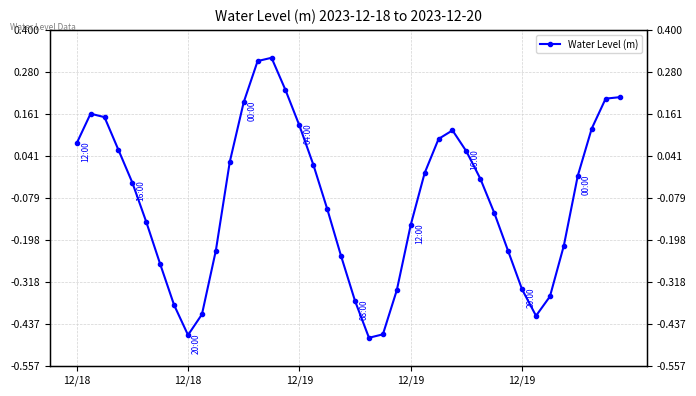

What is the sum of the values at 27 and 15?

0.3